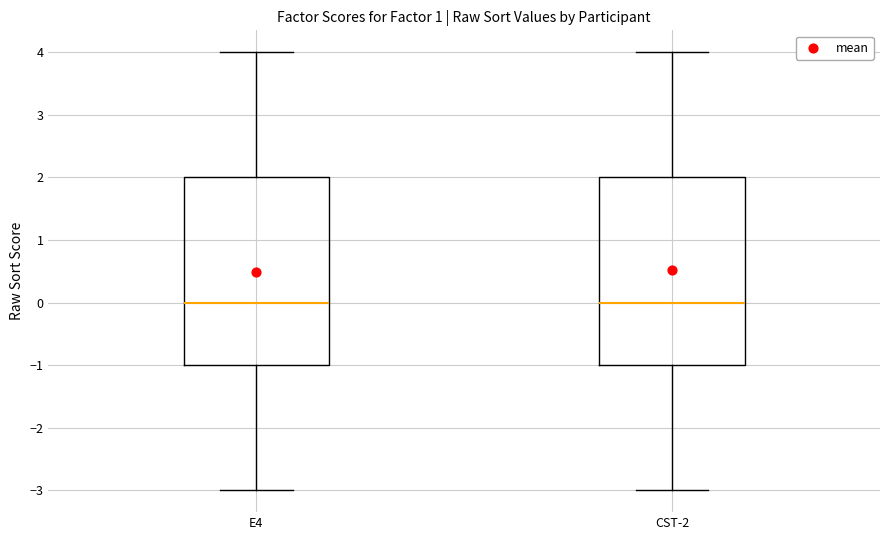

Where does the lower whisker of the box for E4 end on the y-axis? The values are not printed on the chart, so give them approximately, as read against the axis.

-3